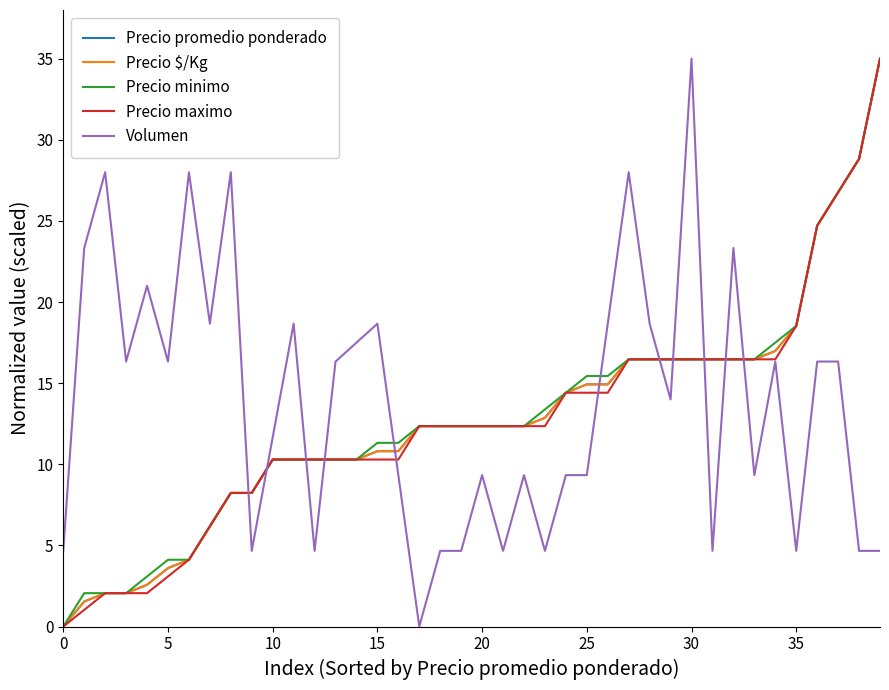

Which series has the largest range (max minus min)?

Precio promedio ponderado